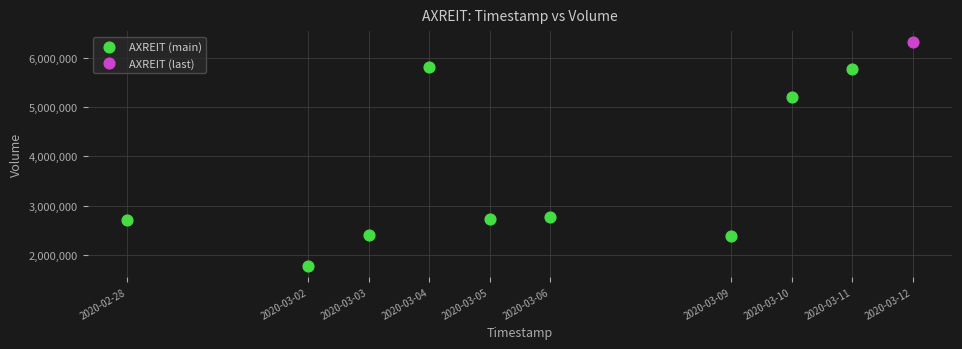

What are all the series names shown in the legend?

AXREIT (main), AXREIT (last)